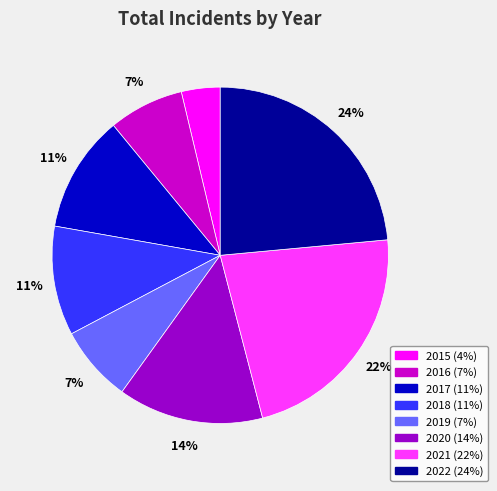

Approximately how many times larger is the value at 2018 compared to 2015?

2.8